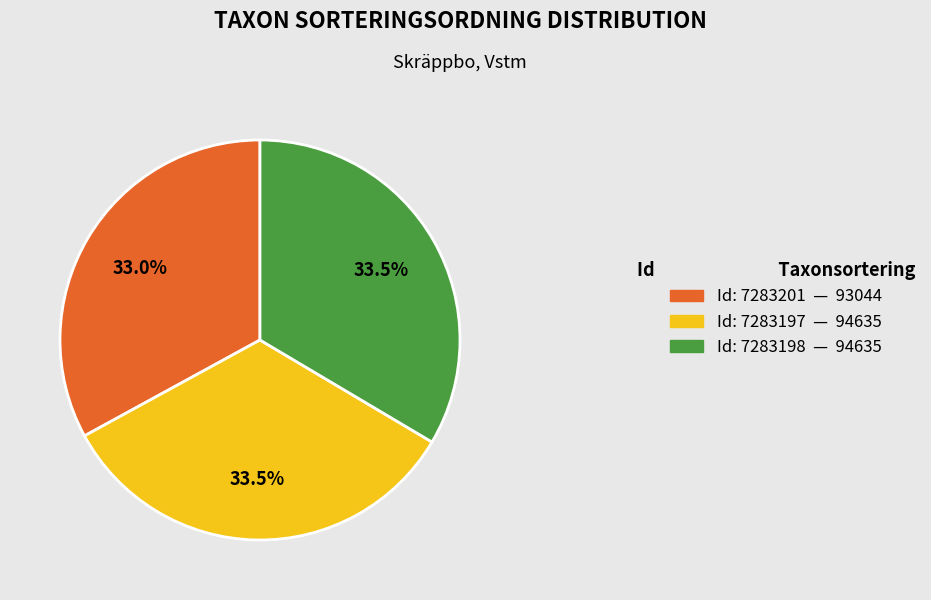

What is the ratio of the value at Id: 7283198 — 94635 to the value at Id: 7283201 — 93044?

1.0